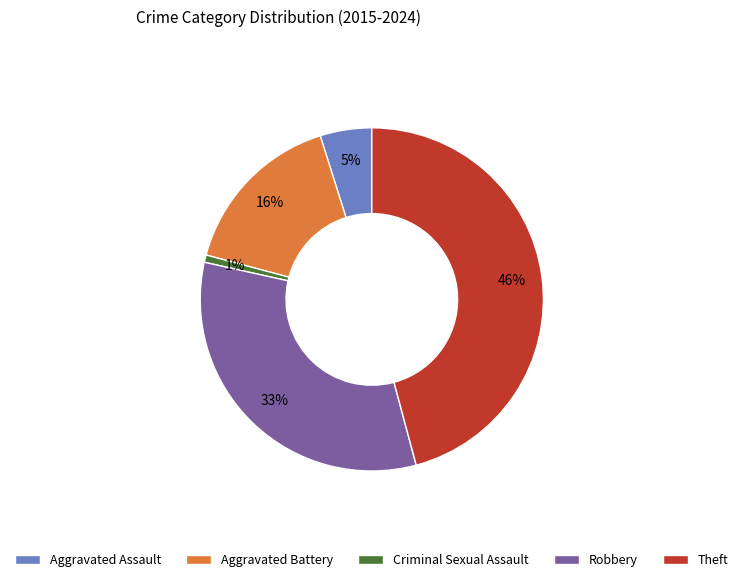

Count the number of slices in the pie.

5